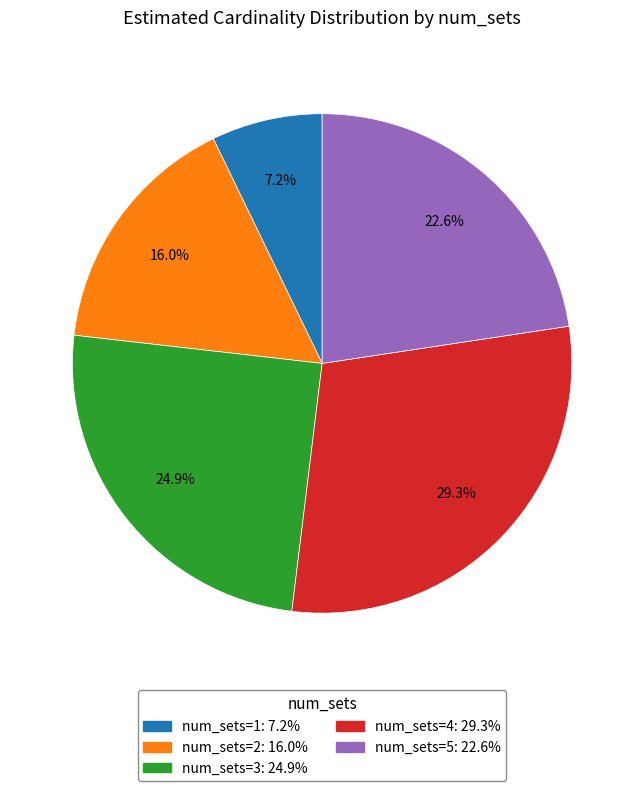

Is there a majority slice in this chart?

No